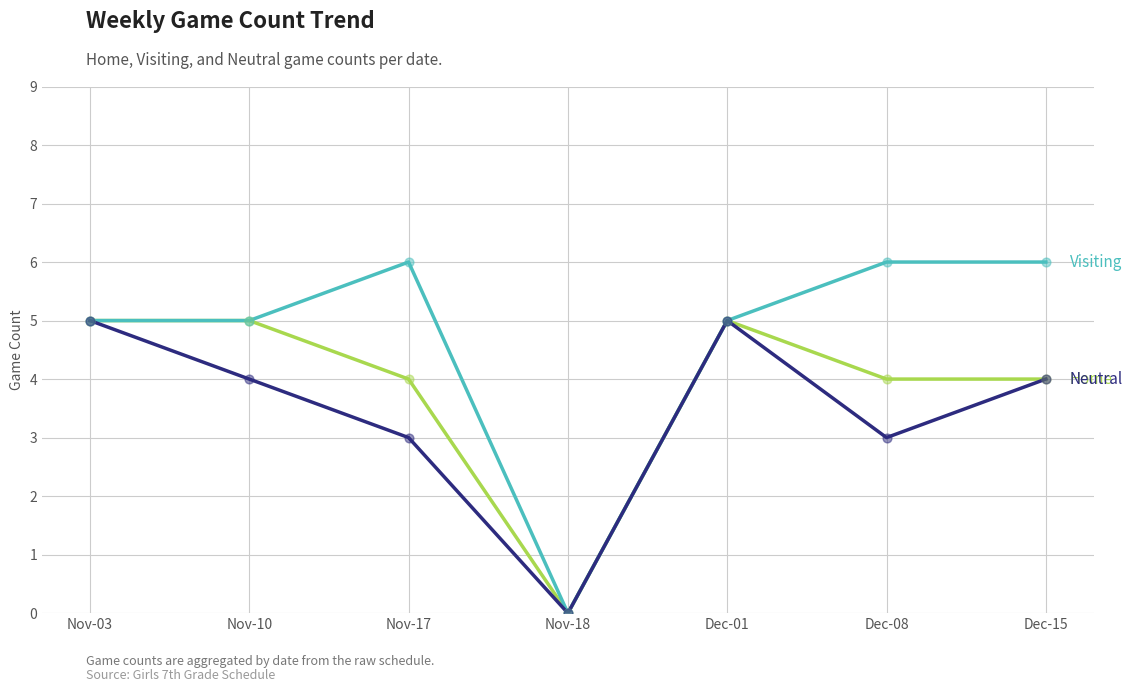

What is the spread (max minus min) of values at Nov-17?

3